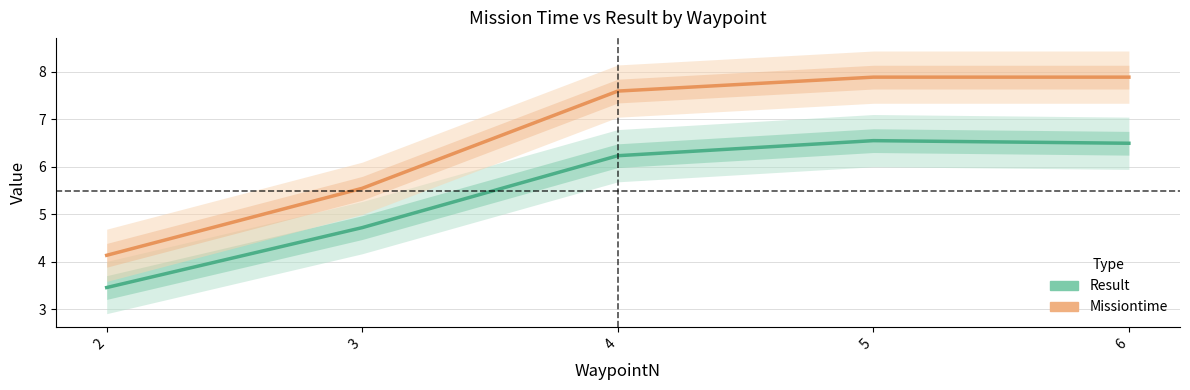

How many lines are shown in the chart?

2